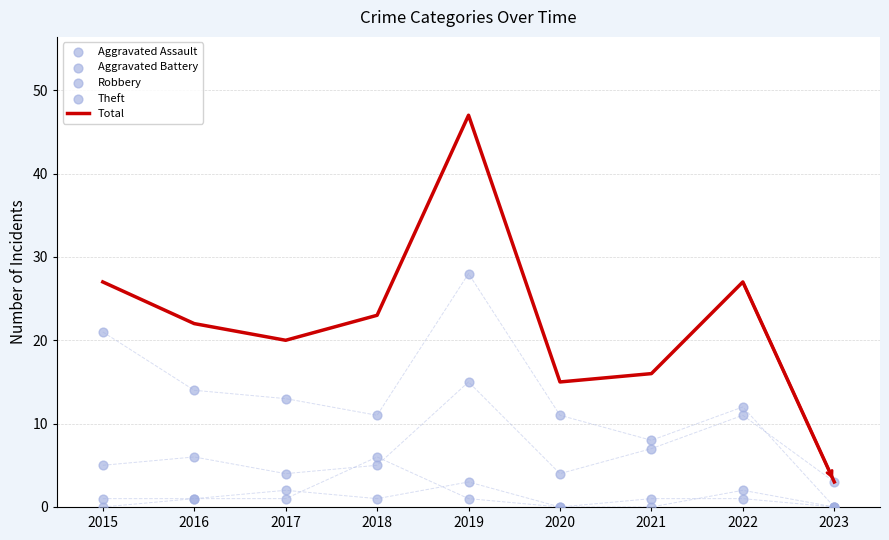

At how many categories does at least one series exceed 8?

8